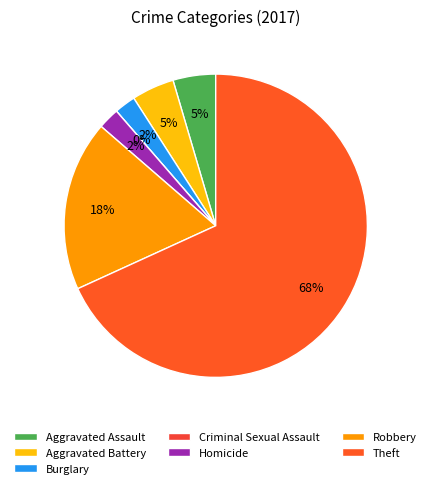

Is the sum of Criminal Sexual Assault and Aggravated Assault greater than half?

No